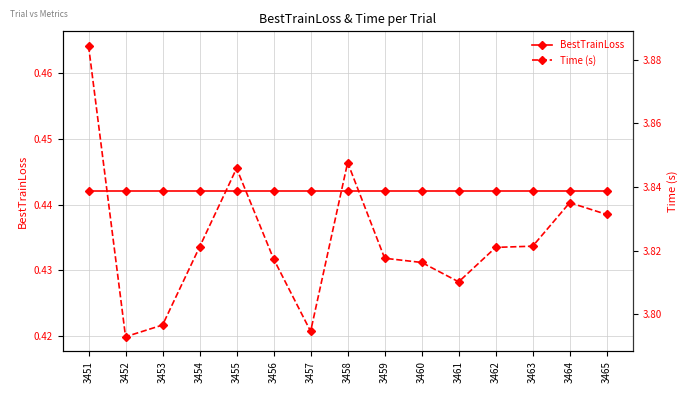

What is the value of the BestTrainLoss point at the 6th from the left?

0.4